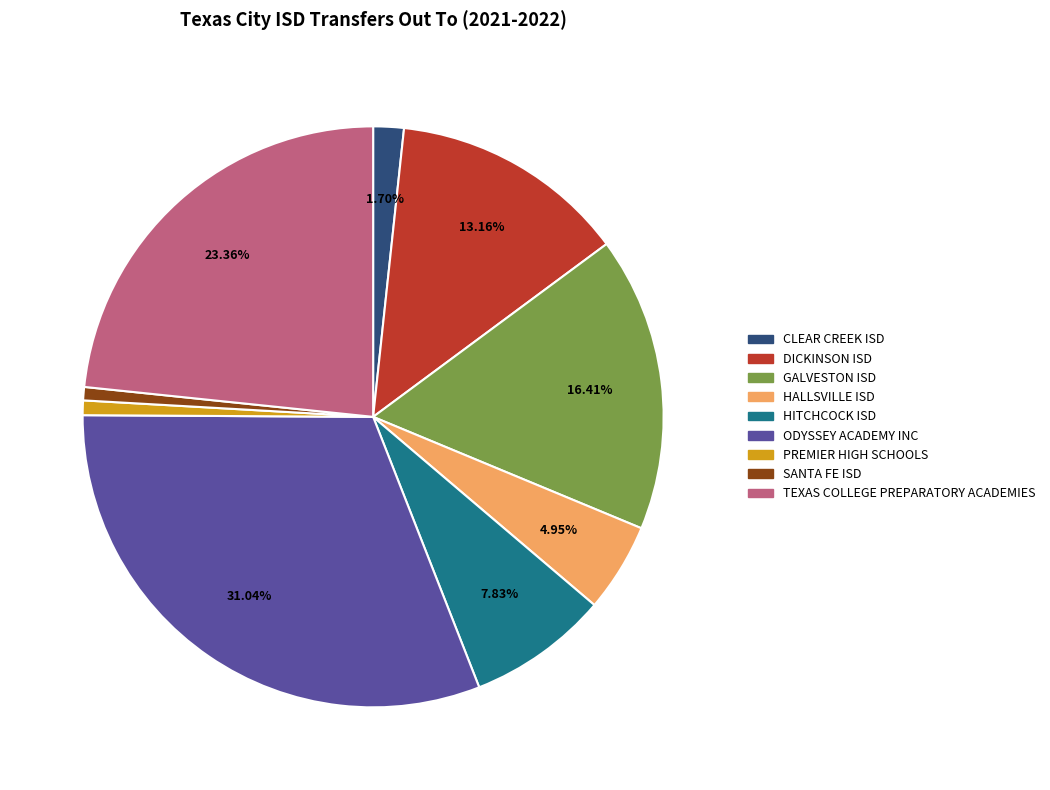

What is the ratio of the value at ODYSSEY ACADEMY INC to the value at SANTA FE ISD?

42.0